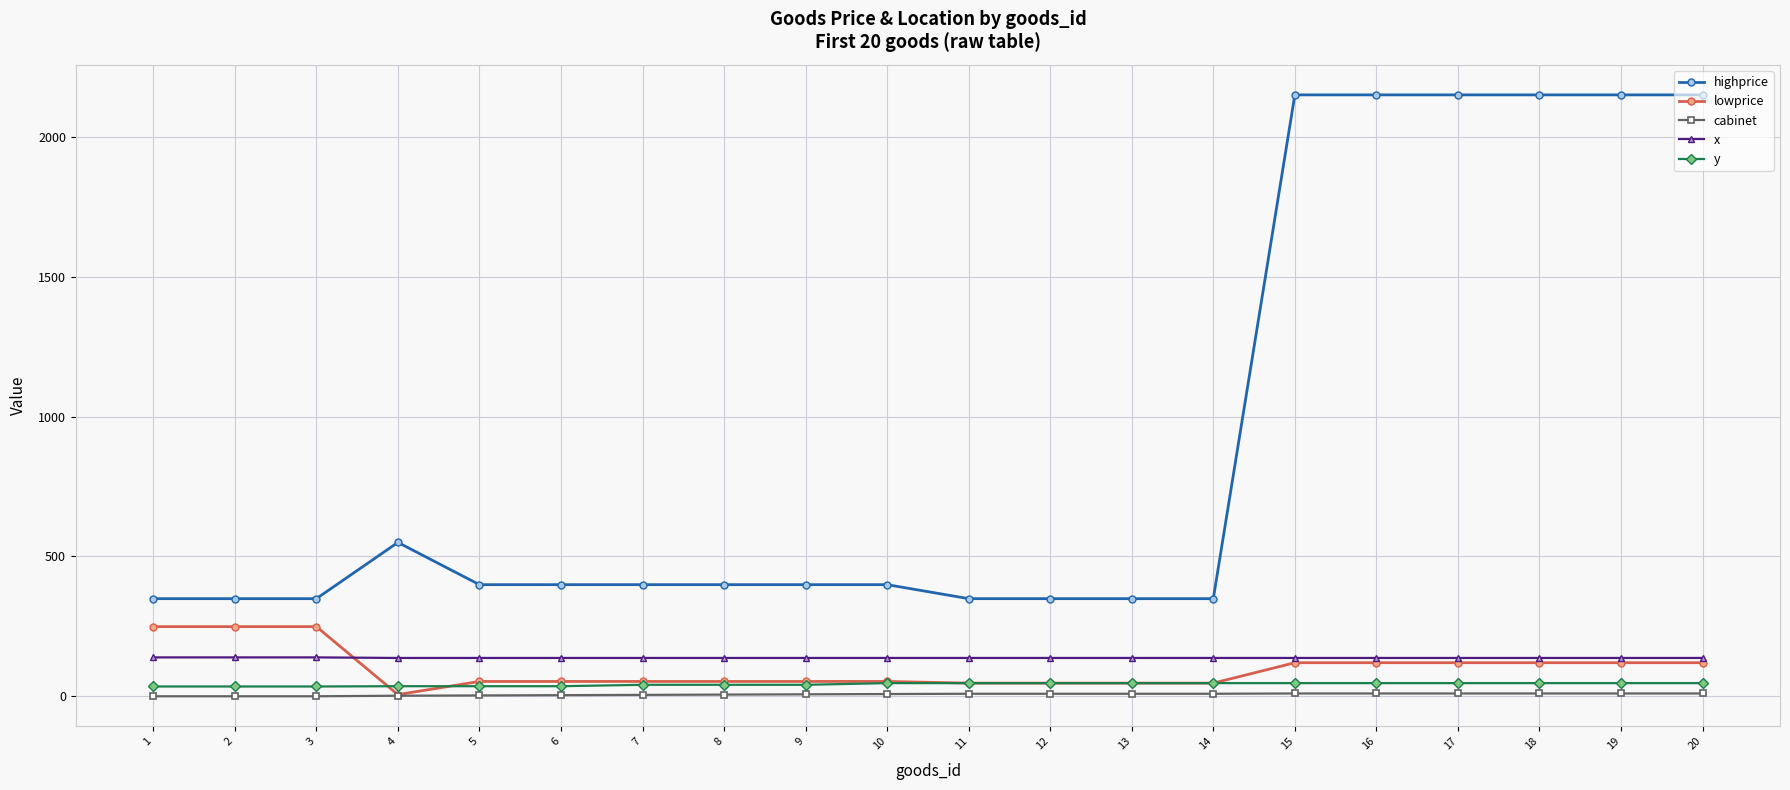

Which series has the widest spread of values?

highprice